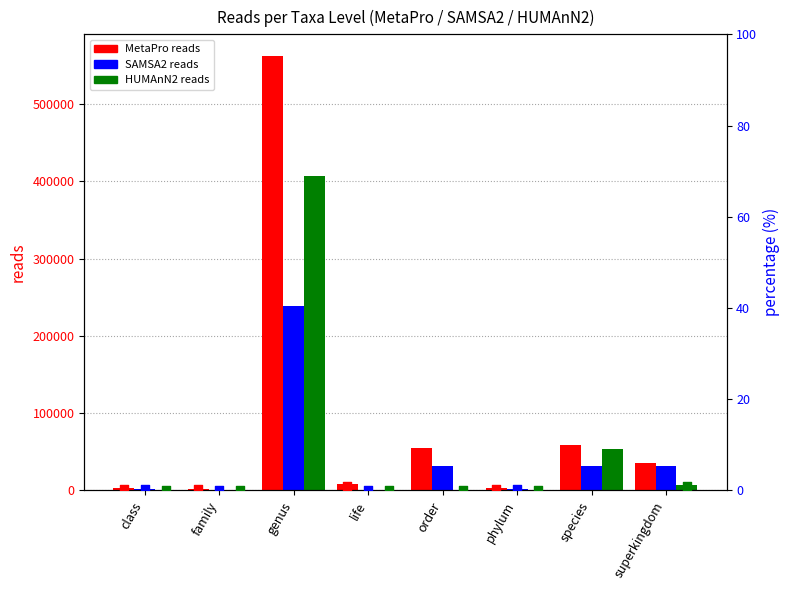

Which series has the largest total across all categories?

MetaPro